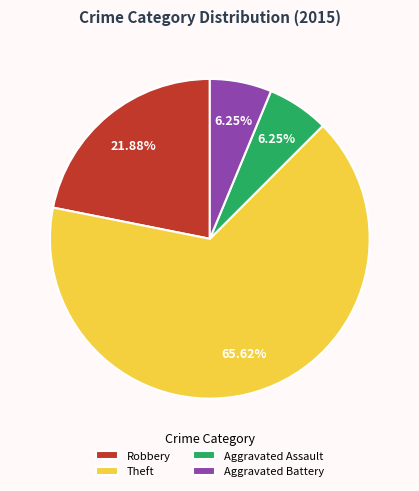

Which slice is the largest?

Theft